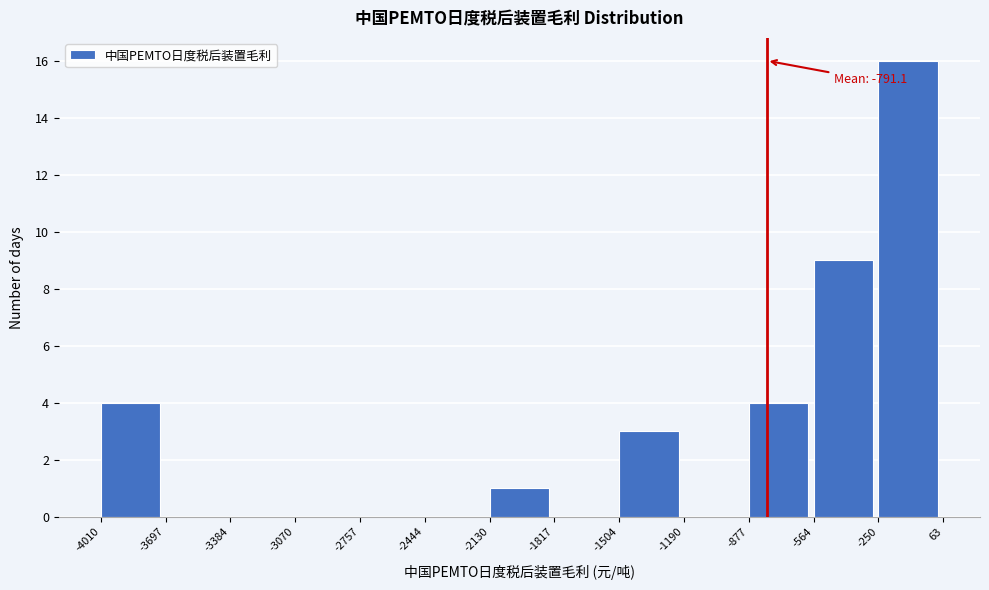

Which range on the x-axis has the tallest bar?

-250 to 63